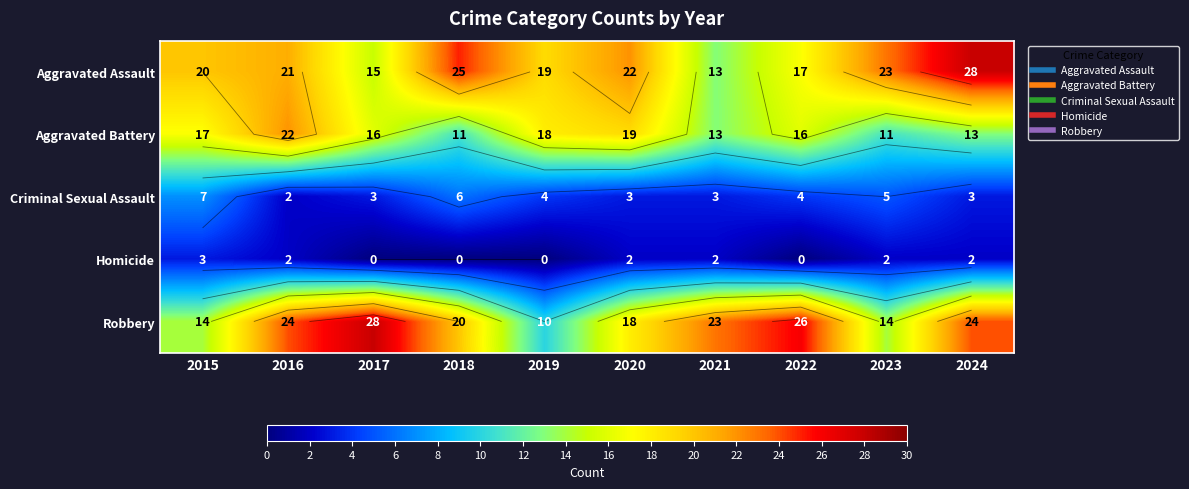

How many values in the Homicide series exceed 2?

1